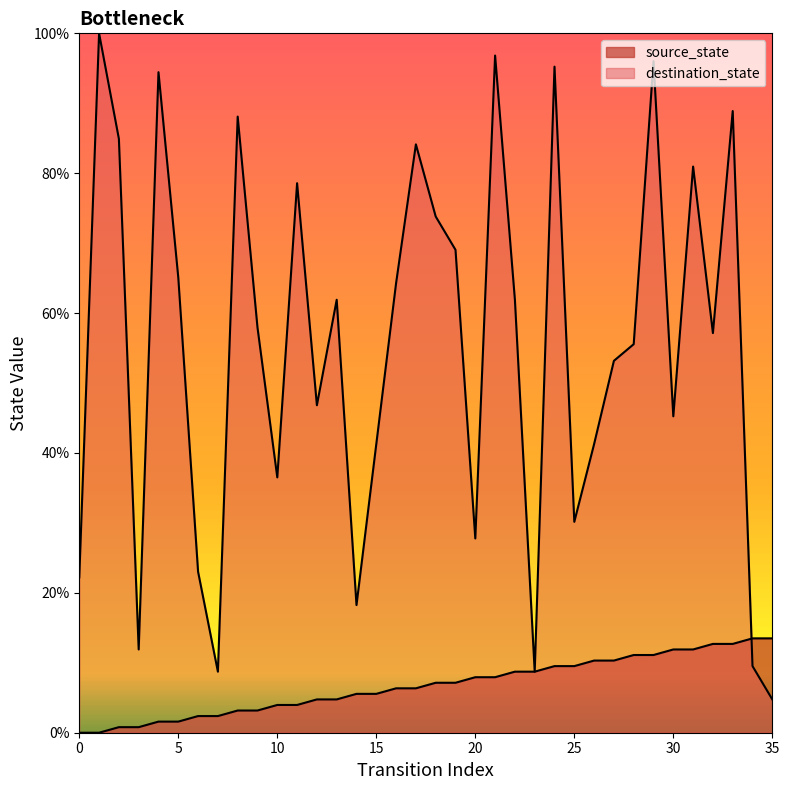

After their last crossing, which series has the higher values: destination_state or source_state?

source_state